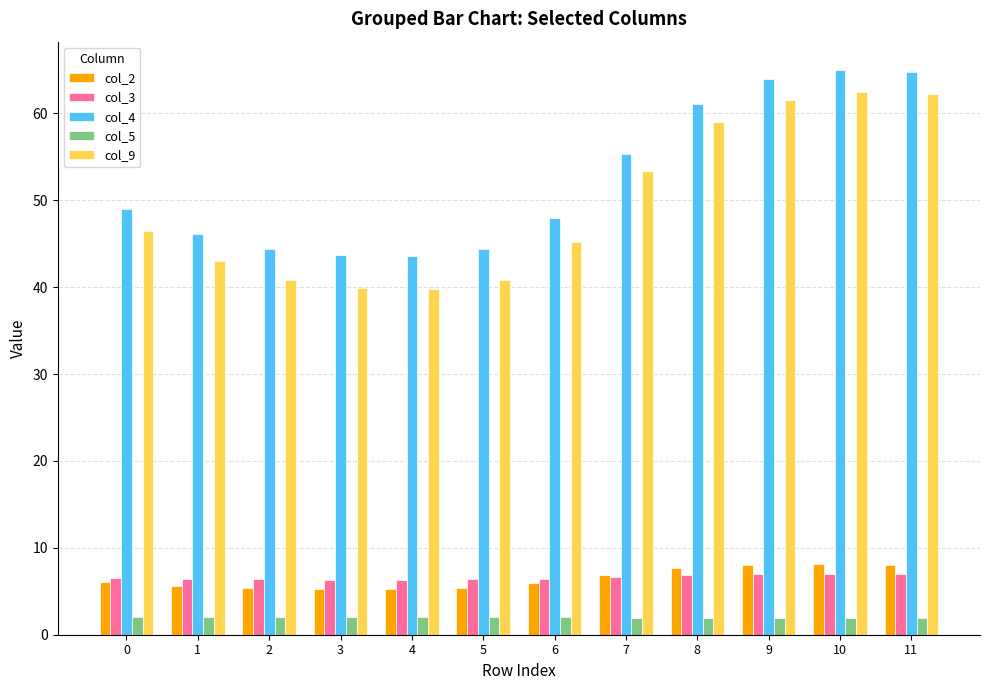

What is the smallest value displayed?

1.9